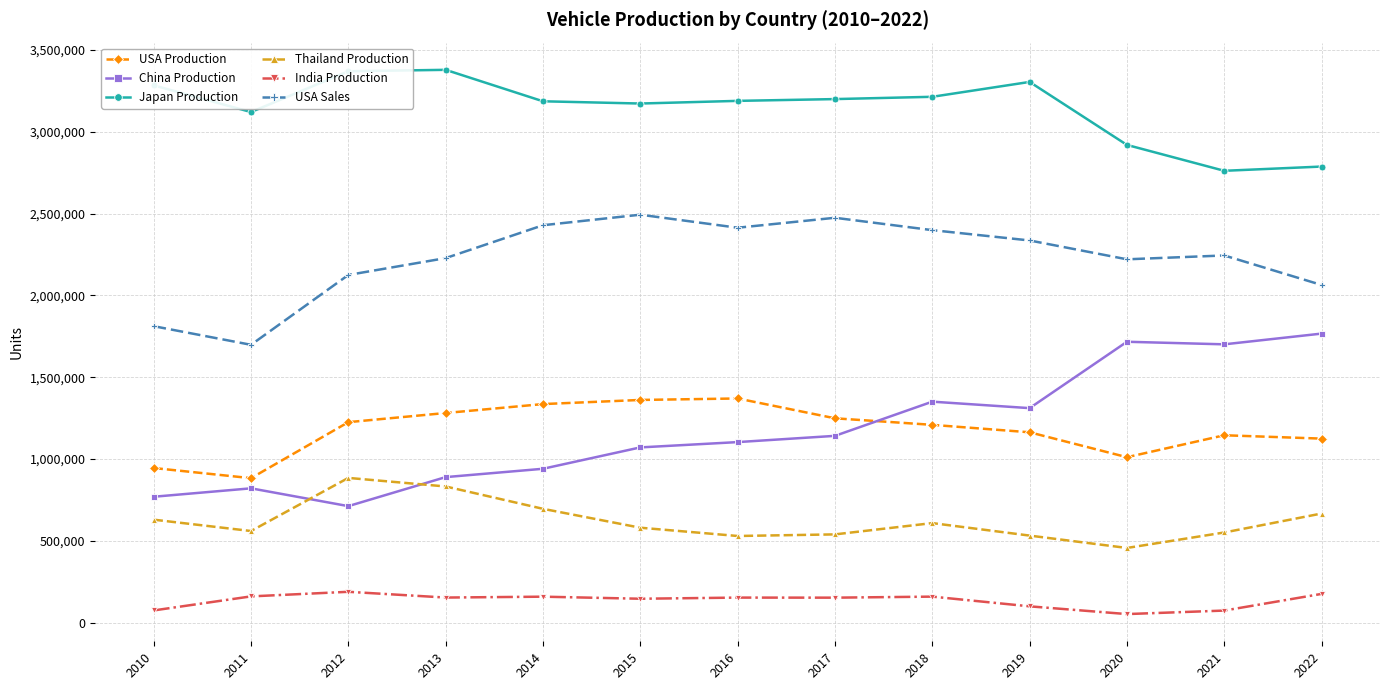

Rank the series at 2012 from lowest to highest value.

India Production, China Production, Thailand Production, USA Production, USA Sales, Japan Production